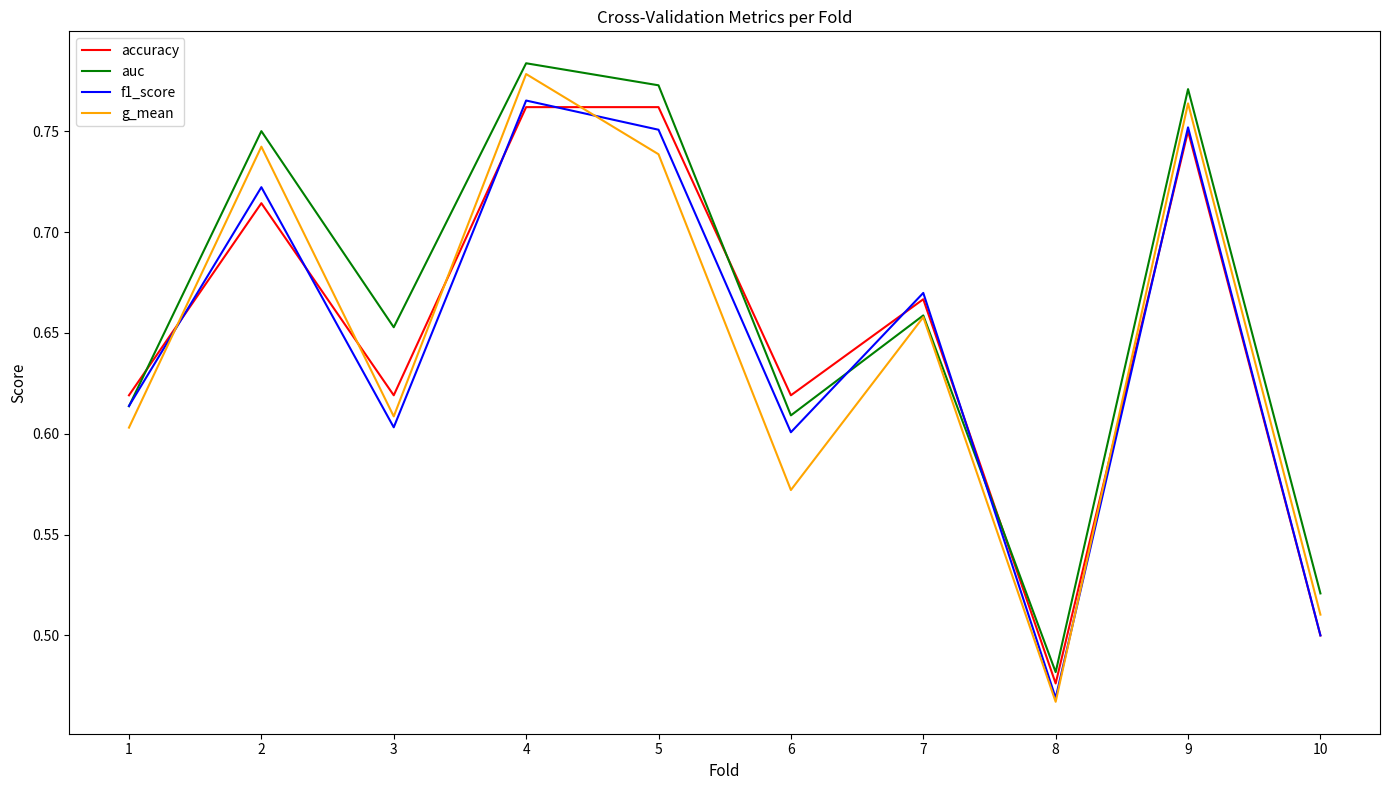

What is the total value across all series at 4?

3.1